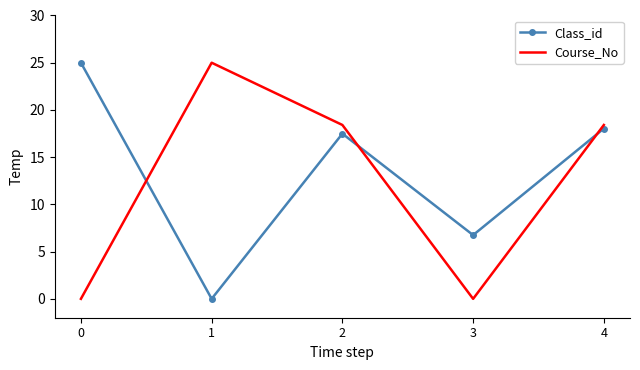

What is the difference between the maximum and second lowest values in the Class_id series?

18.3